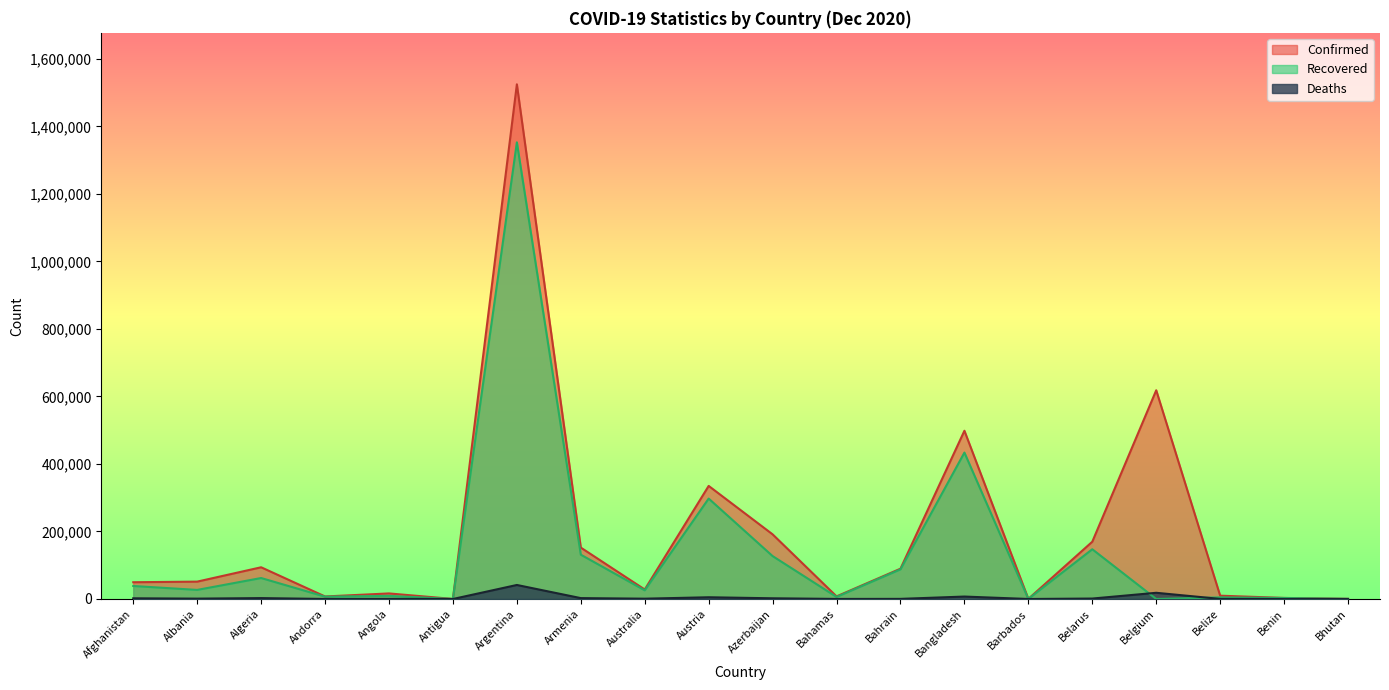

What position from the left is Albania?

2